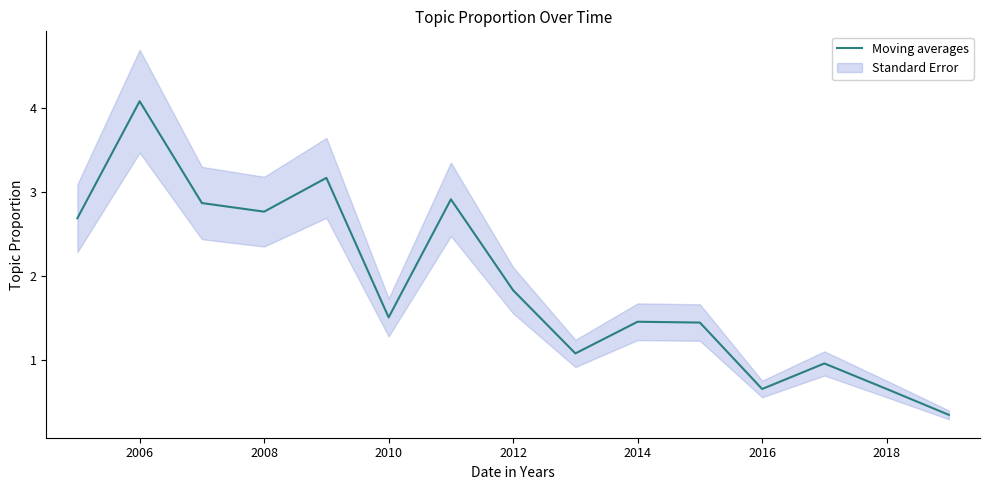

At which category does the data reach its first local peak?

2006